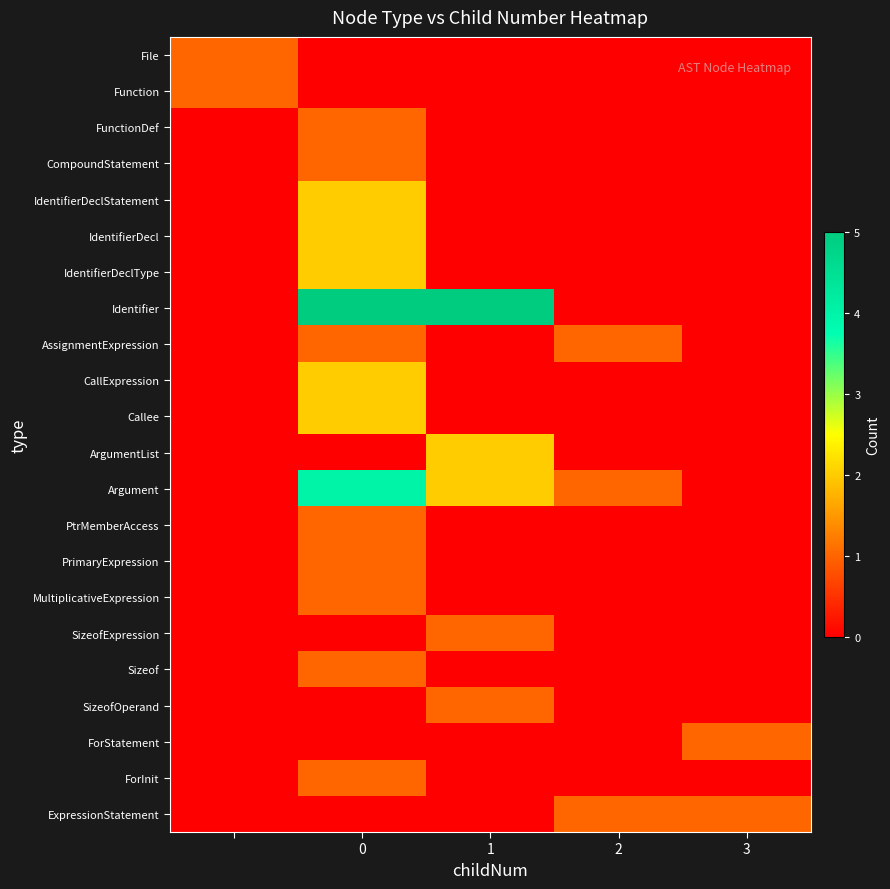

Rank the series by their maximum value, from highest to lowest.

Identifier, Argument, IdentifierDeclStatement, IdentifierDecl, IdentifierDeclType, CallExpression, Callee, ArgumentList, File, Function, FunctionDef, CompoundStatement, AssignmentExpression, PtrMemberAccess, PrimaryExpression, MultiplicativeExpression, SizeofExpression, Sizeof, SizeofOperand, ForStatement, ForInit, ExpressionStatement